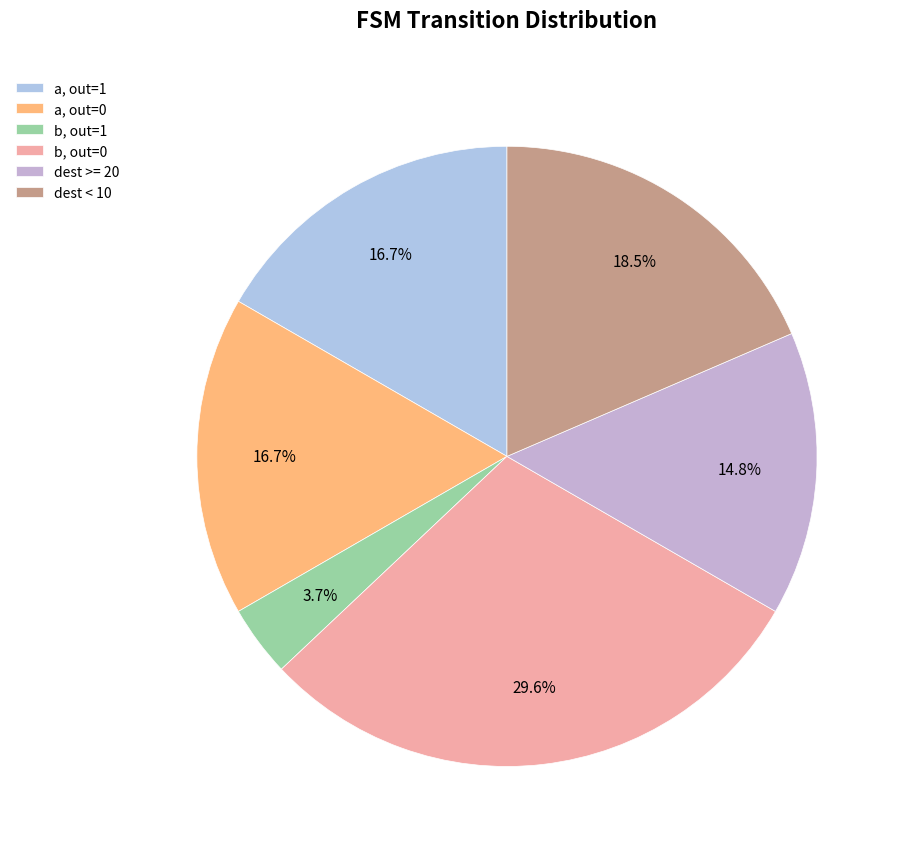

Which slice is the largest?

b, out=0